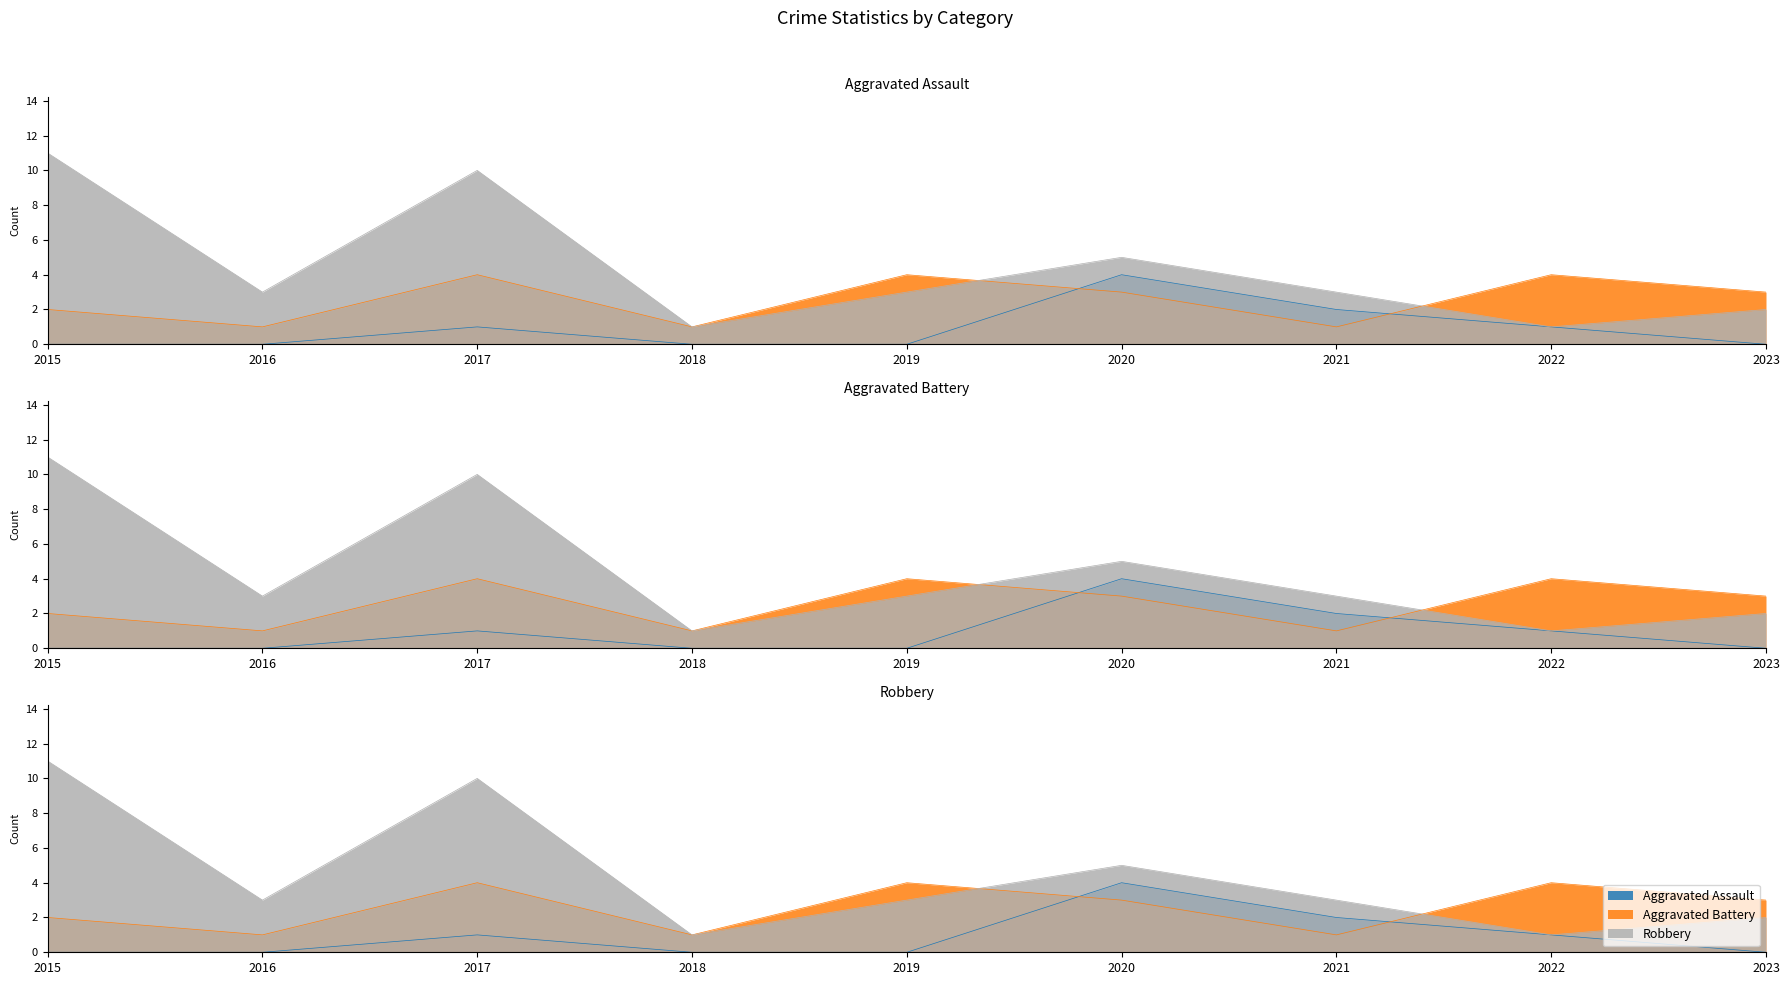

How many Aggravated Battery values are between 1 and 4?

9